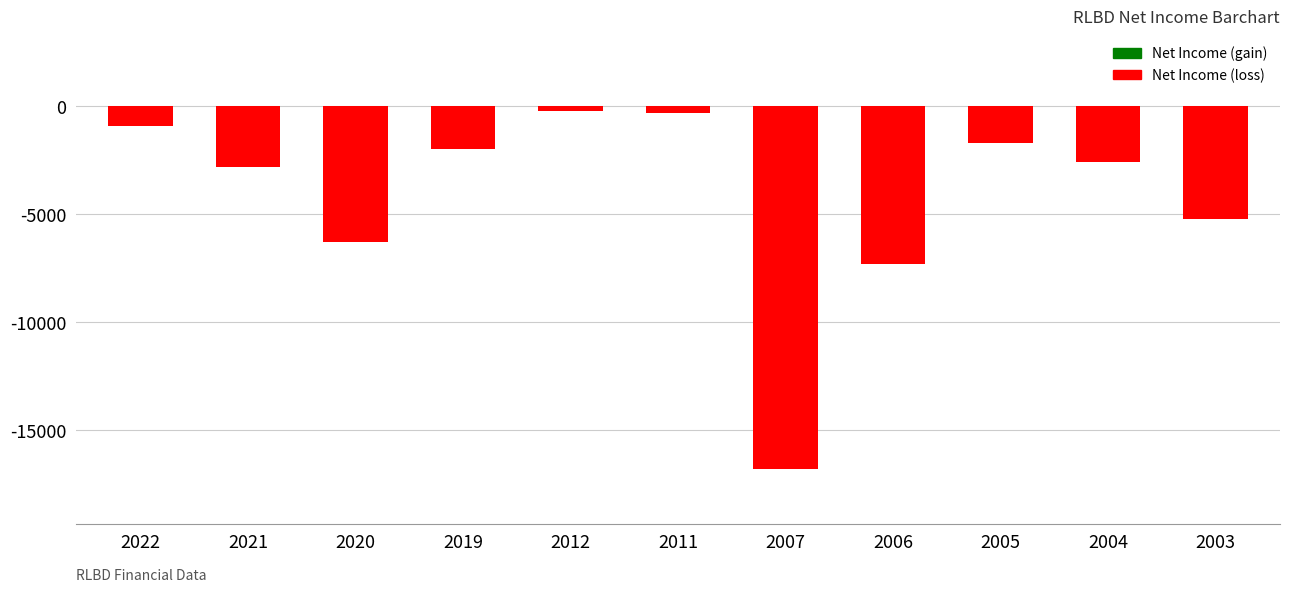

Where is the data nearest to the value -8500?

2006